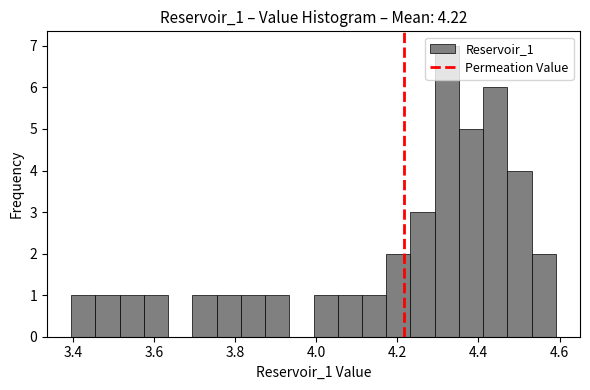

Read against the x-axis, roughly where is the centre of the tallest bar?

4.32